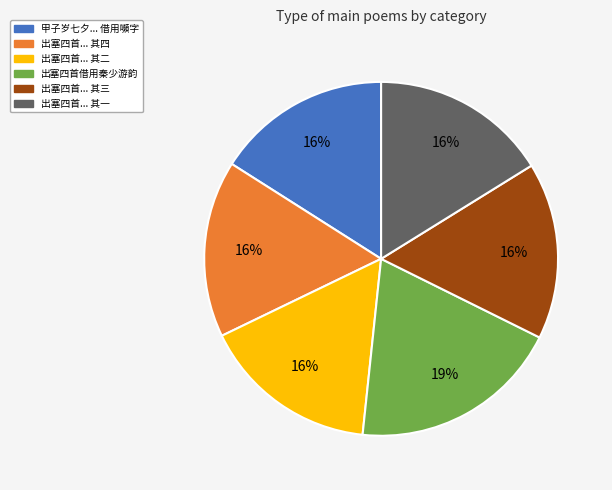

Count the number of slices in the pie.

6